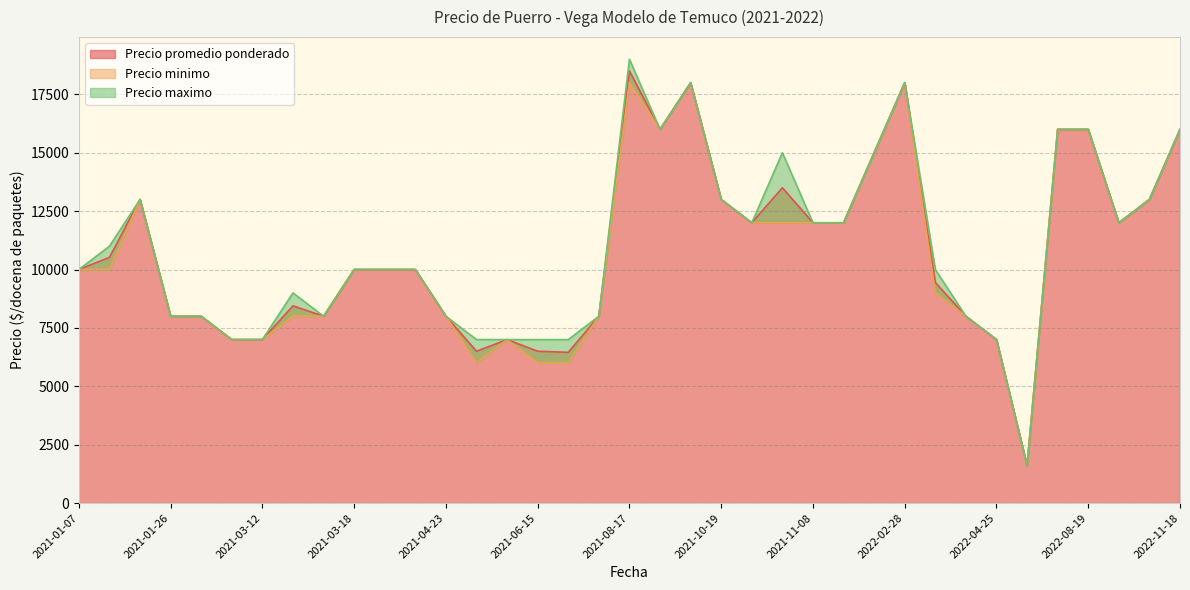

True or false: Precio minimo has a value of 16000 at 2021-10-05.

True